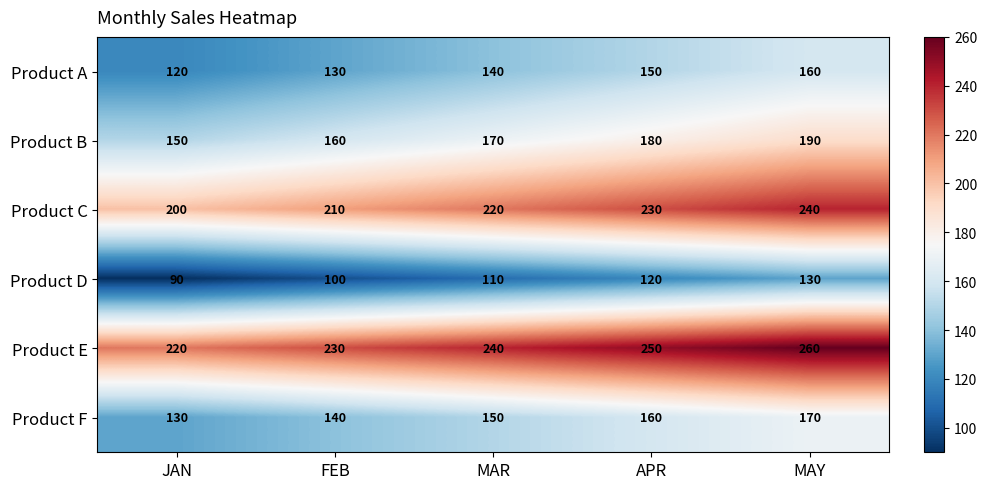

At which category does the chart reach its minimum across all series?

JAN